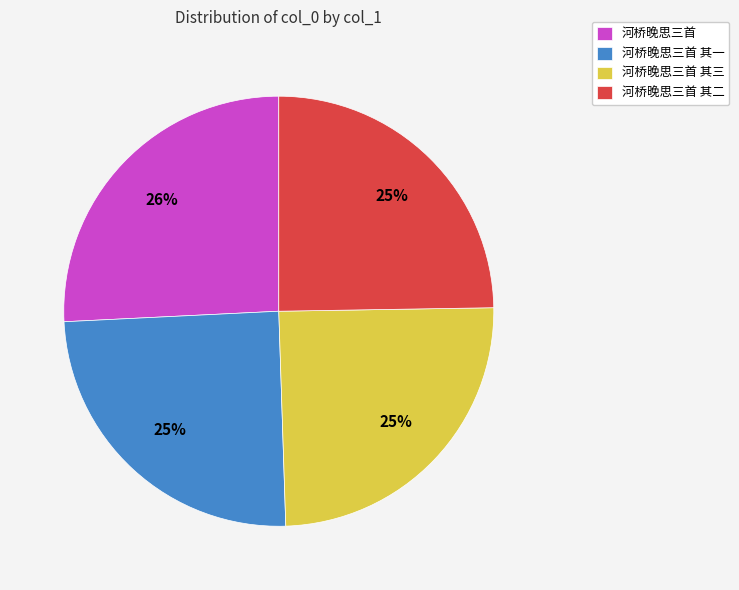

Is there a majority slice in this chart?

No